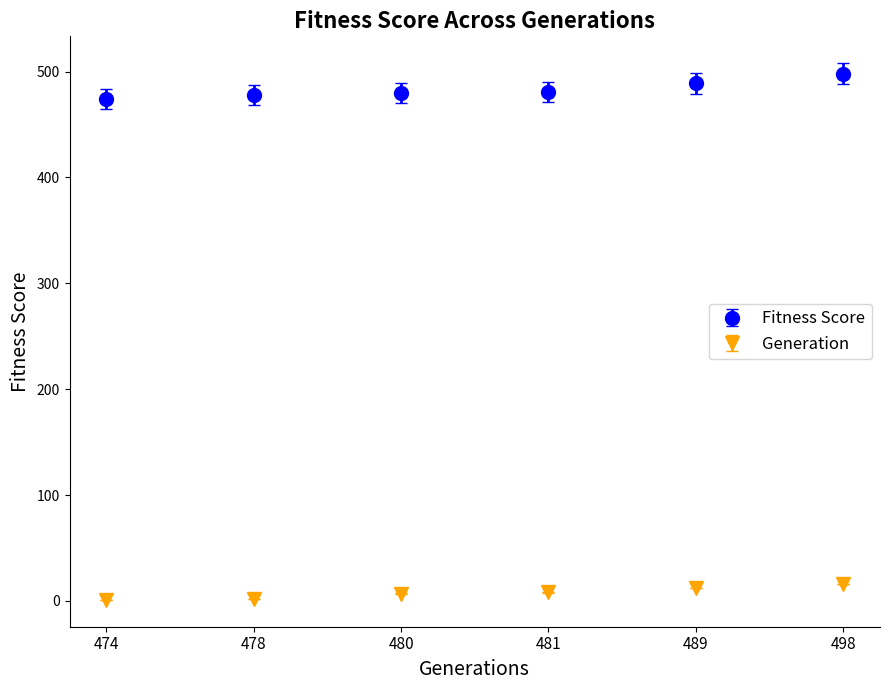

True or false: Fitness Score has a value of 478 at 478.

True